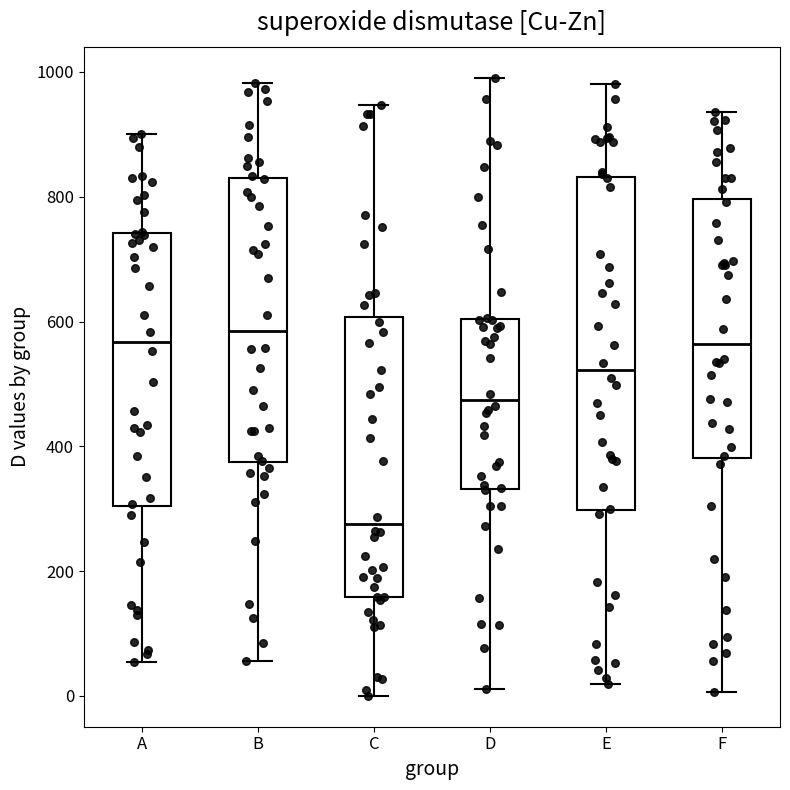

Reading left to right, transcribe this box plot: for each box, give where its median line is, the range the box spans, and where its two whiskers end, as read against the y-axis. The values are not printed on the chart, so give them approximately, as read against the axis.

A: median 560, box 300 to 740, whiskers 60 to 900
B: median 580, box 380 to 820, whiskers 60 to 980
C: median 280, box 160 to 600, whiskers 0 to 940
D: median 480, box 340 to 600, whiskers 20 to 1000
E: median 520, box 300 to 840, whiskers 20 to 980
F: median 560, box 380 to 800, whiskers 0 to 940